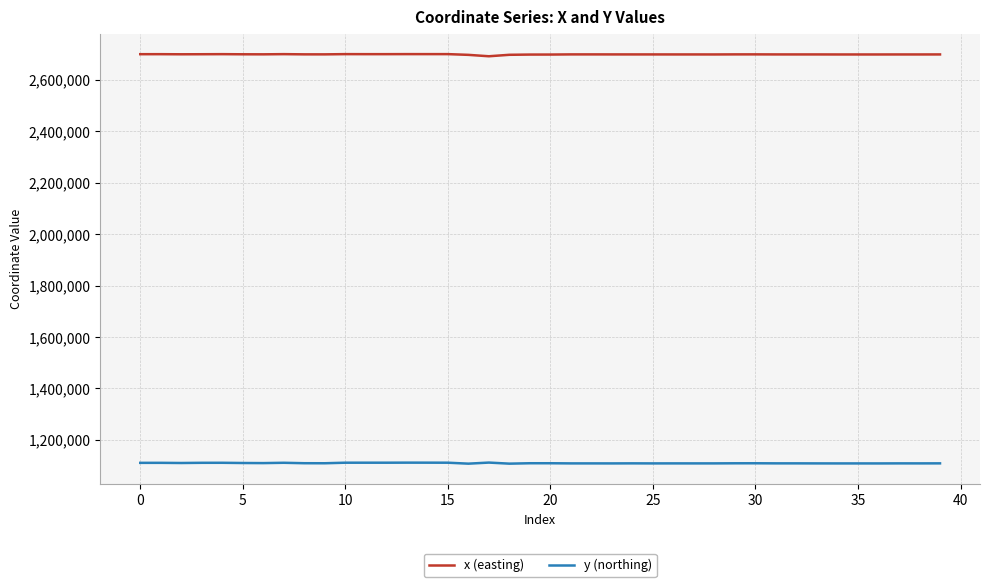

True or false: y (northing) and x (easting) intersect in this chart.

False